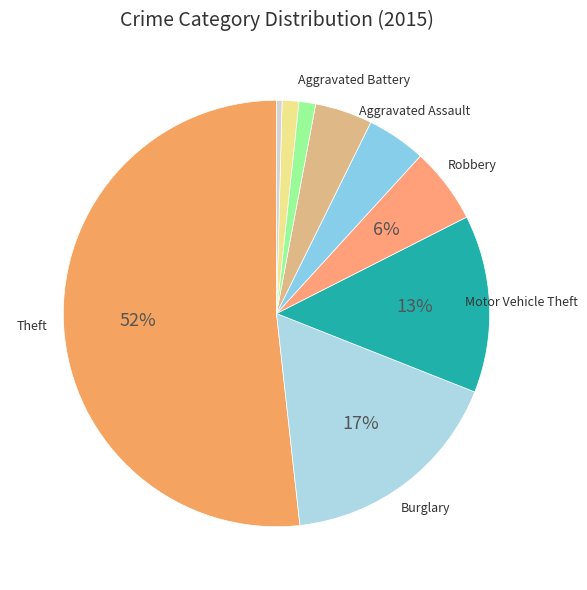

Count the number of slices in the pie.

9